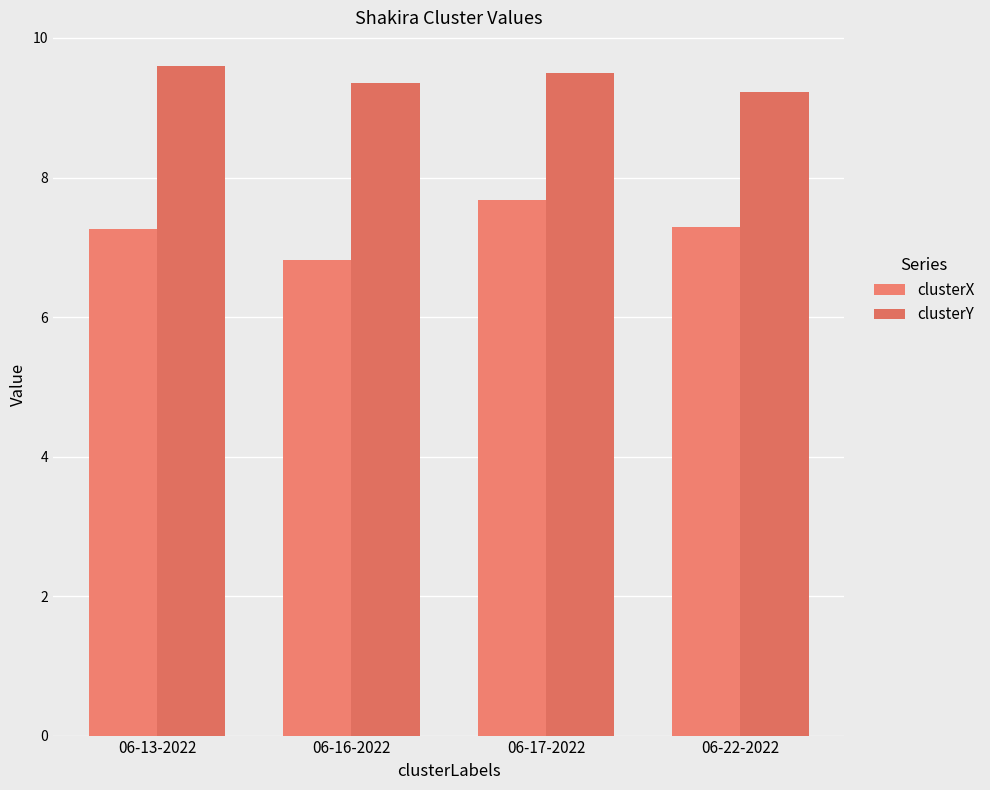

Read the clusterY value at 06-13-2022.

9.6